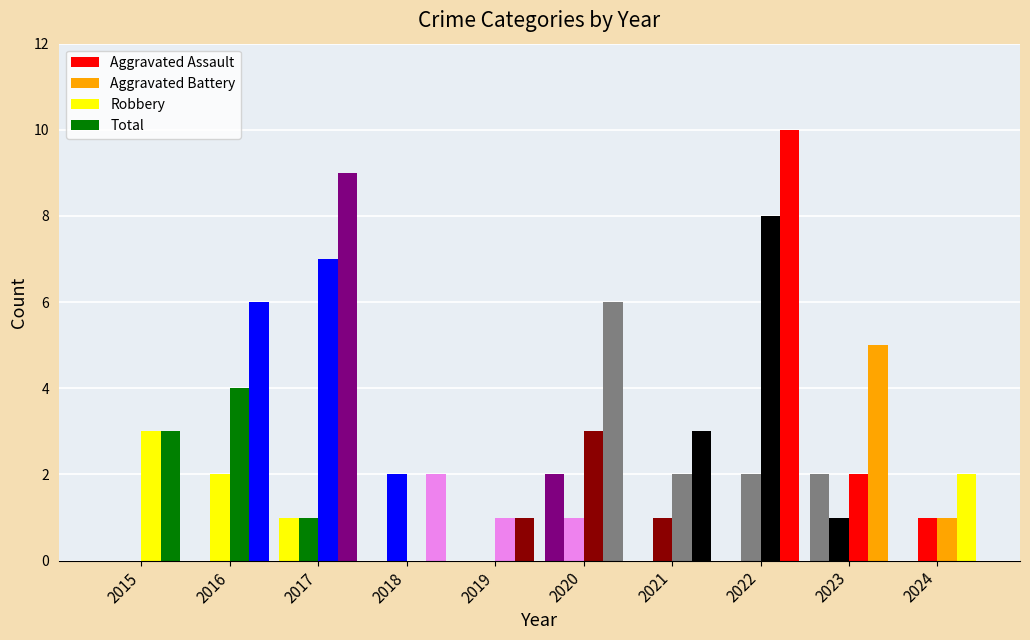

What is the difference between the Total values at 2016 and 2018?

4